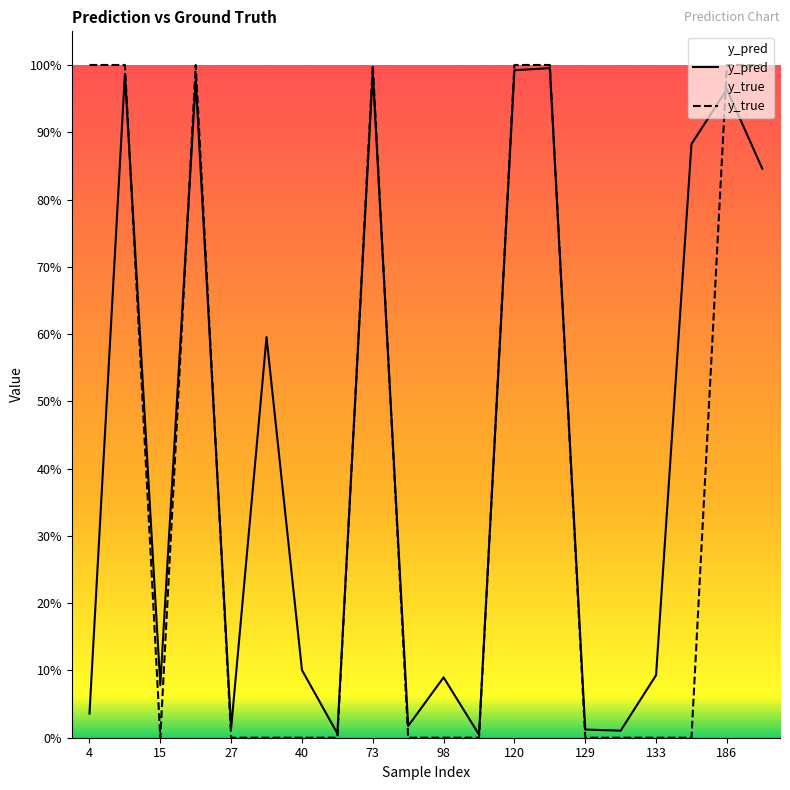

At which category does y_pred reach its first local valley?

15